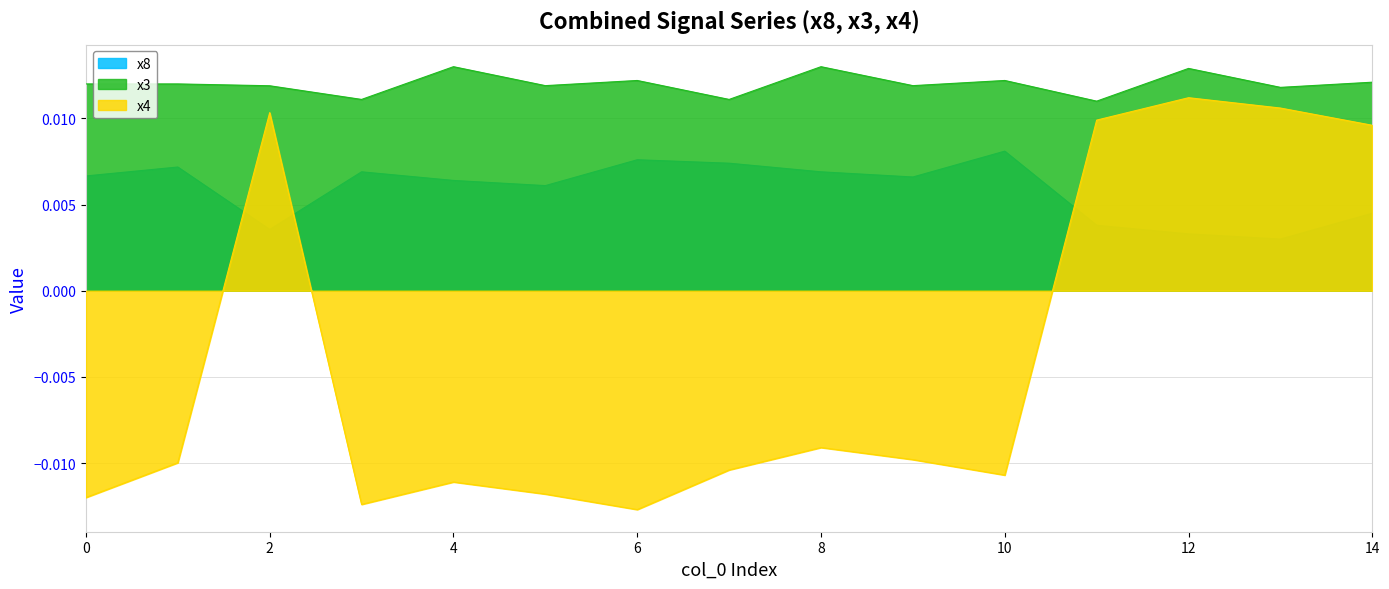

List the labels in order of x8 value, largest first.

10, 6, 7, 1, 3, 8, 0, 9, 4, 5, 14, 11, 2, 12, 13